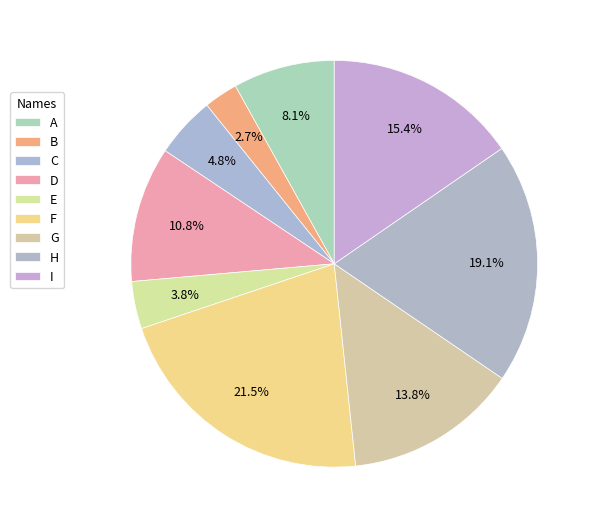

How many slices are in this pie chart?

9